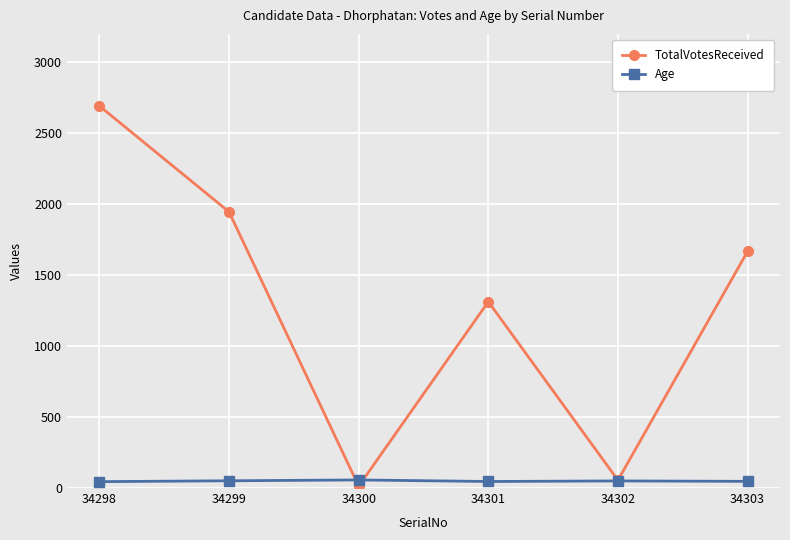

What is the spread (max minus min) of values at 34303?

1621